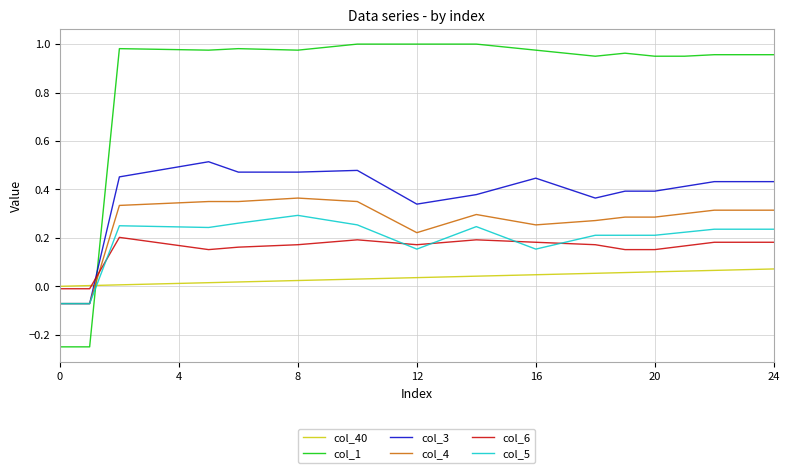

Which series ends up on top after the final intersection of col_1 and col_4?

col_1